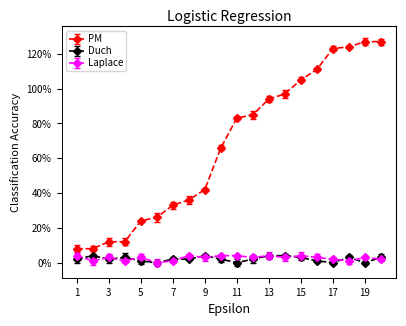

What is the maximum value shown in the chart?

127